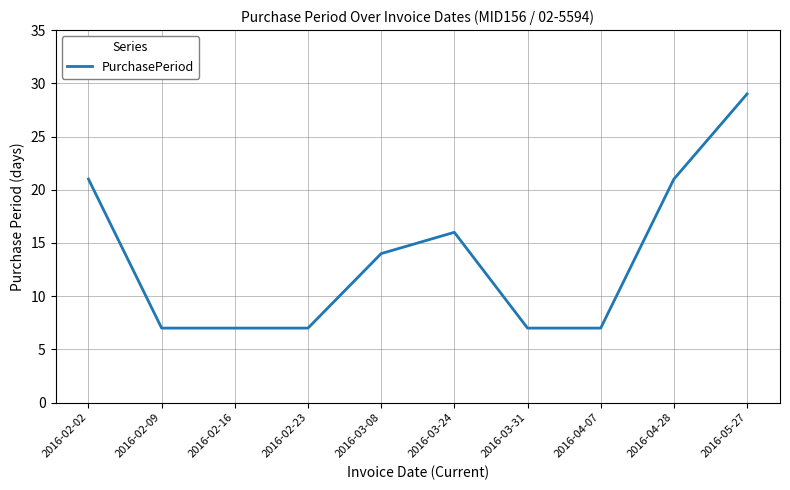

What is the difference between the second highest and minimum values?

14